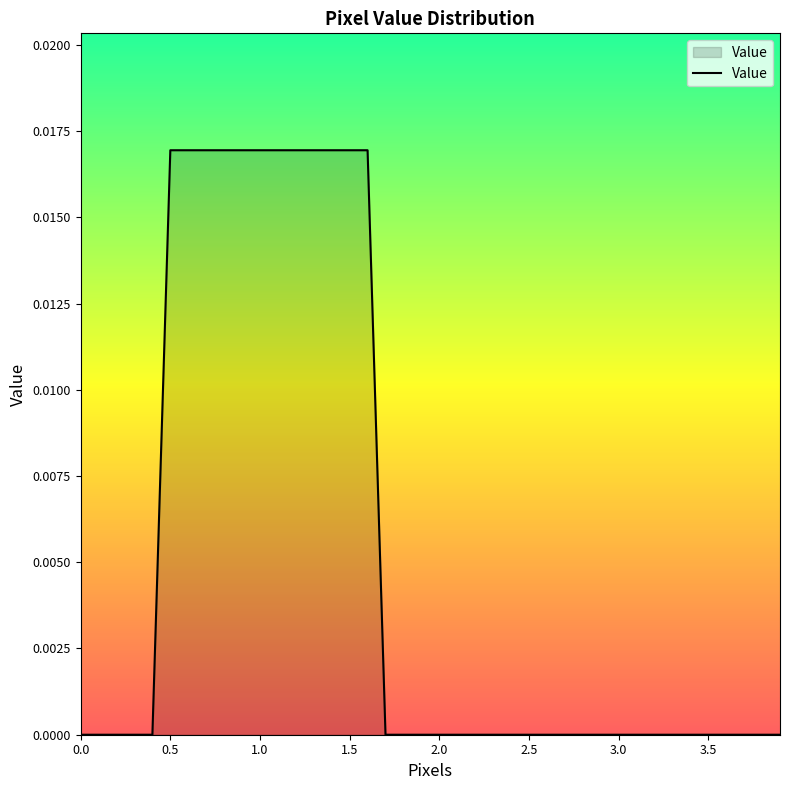

Does the chart display data point markers on the line(s)?

No